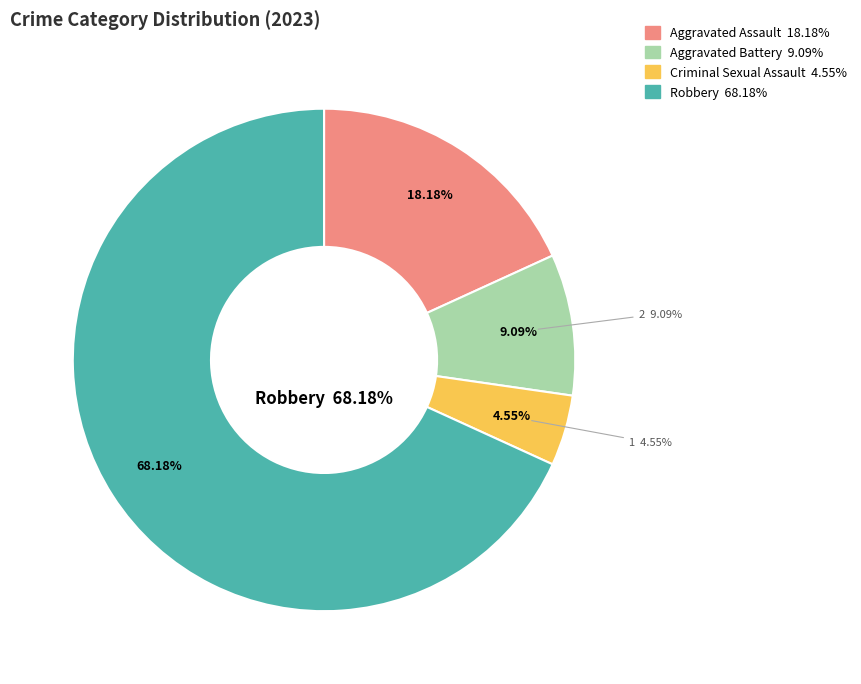

To the nearest percent, what percentage of the pie is Aggravated Battery?

9%